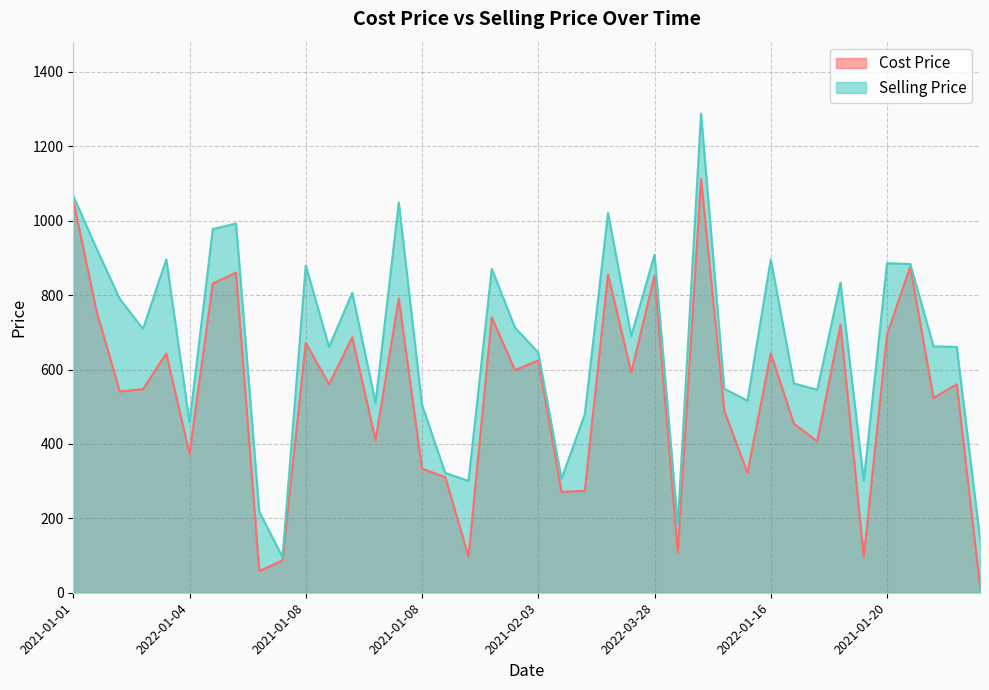

Which series has the widest spread of values?

Selling Price